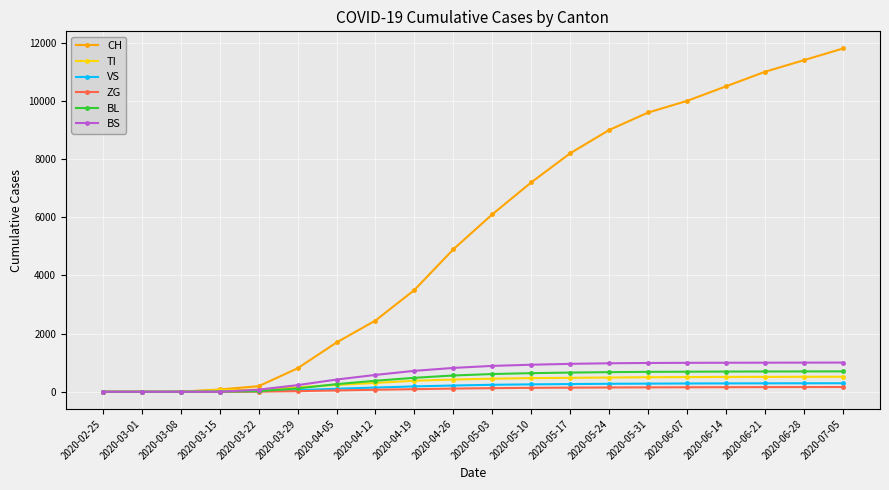

Which series has the largest range (max minus min)?

CH